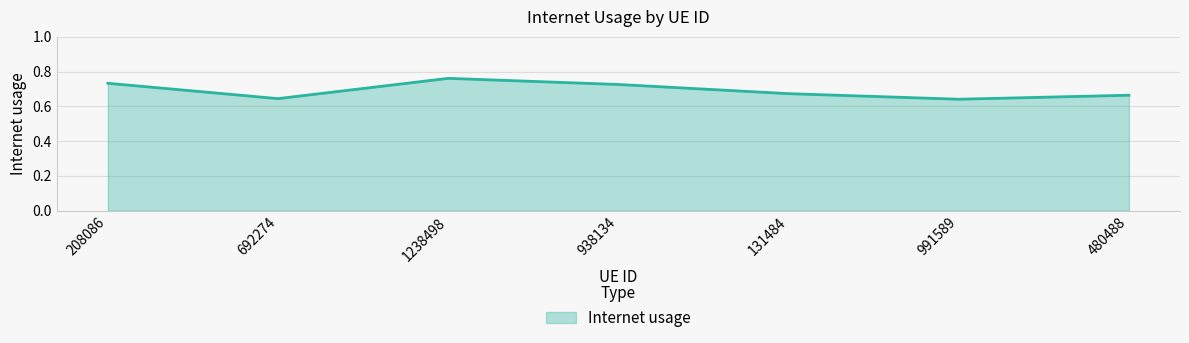

The value at 938134 is 0.2. True or false?

False